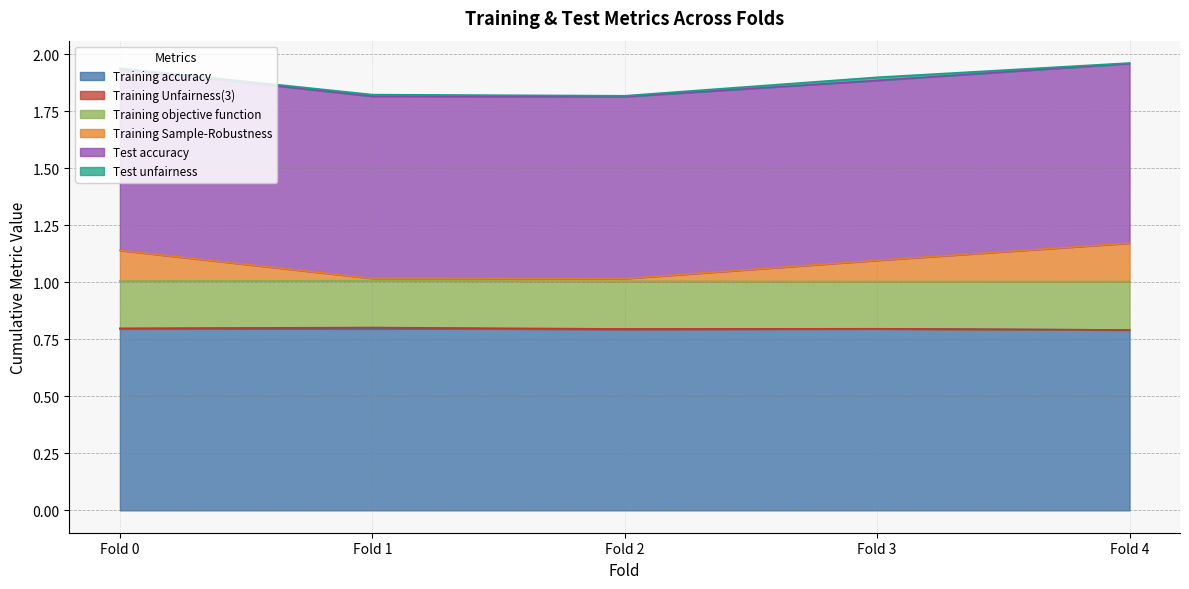

What is the lowest value of the Training accuracy series?

0.8